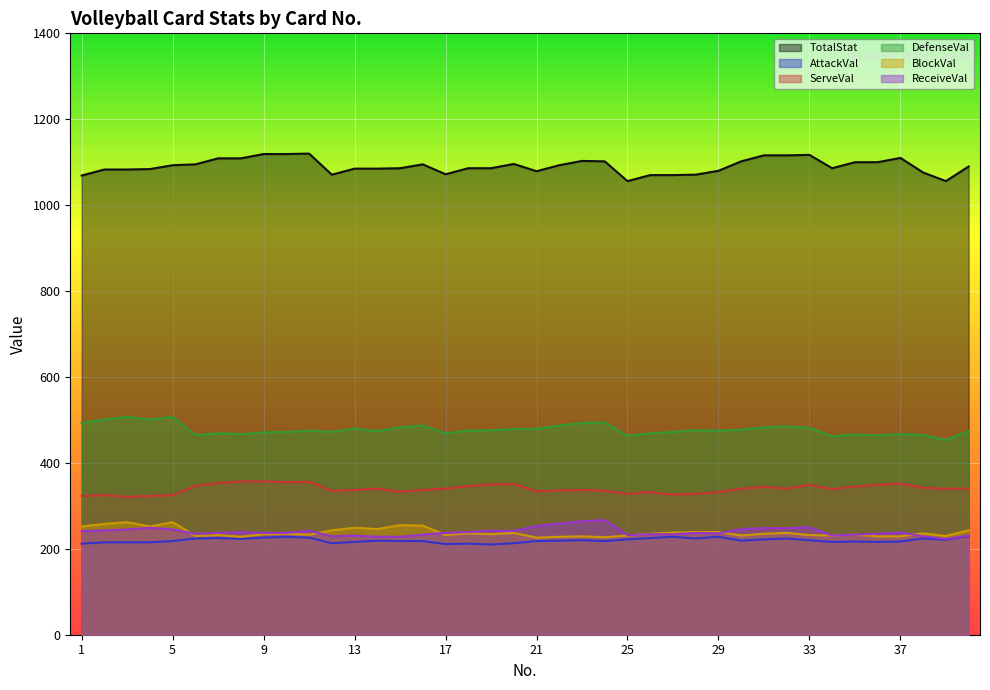

What is the approximate value of DefenseVal at 19, to the nearest 10?

480